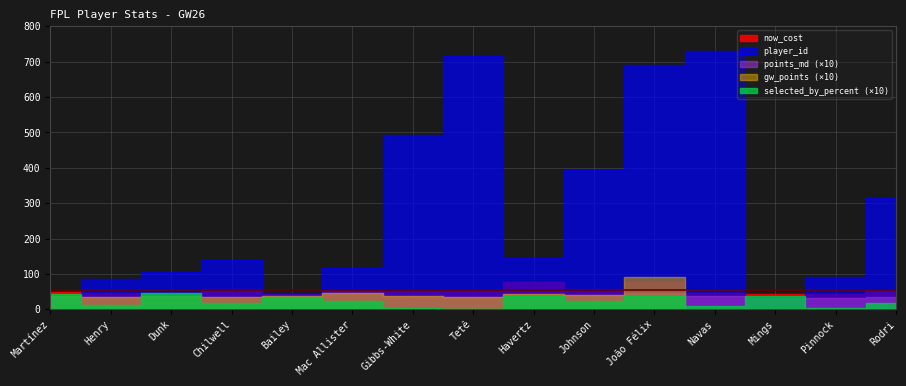

At which category does gw_points reach its first local valley?

Henry